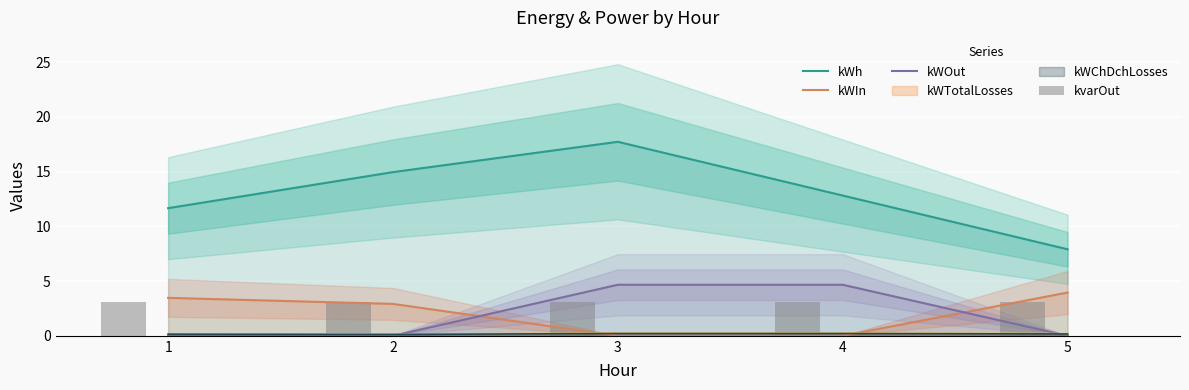

Reading right to left, extract all data points from this chart.

kWh: 7.9	12.8	17.7	15.0	11.7
kWIn: 4.0	0.0	0.0	2.9	3.5
kWOut: 0.0	4.7	4.7	0.0	0.0
kvarOut: 3.1	3.1	3.1	3.1	3.1